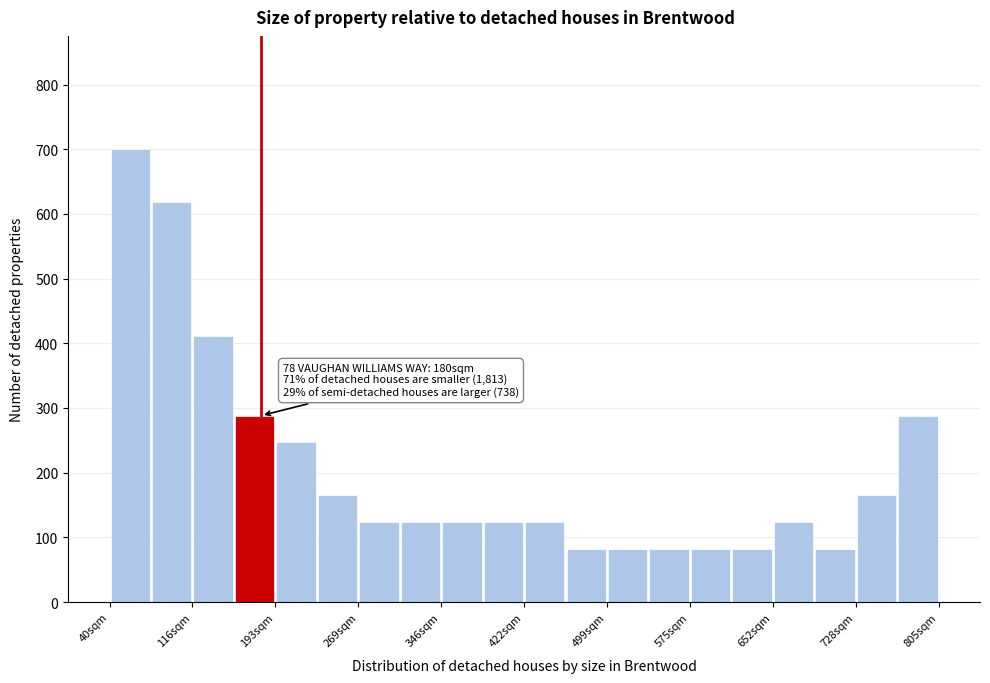

Read against the x-axis, roughly where is the centre of the tallest bar?

60